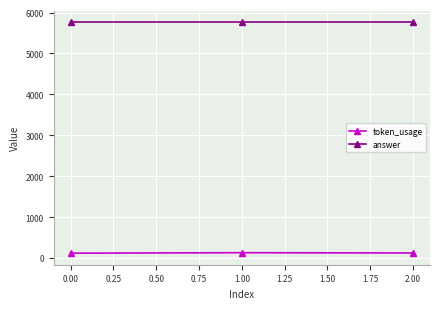

The answer series shows 5760 at 0.00. True or false?

True